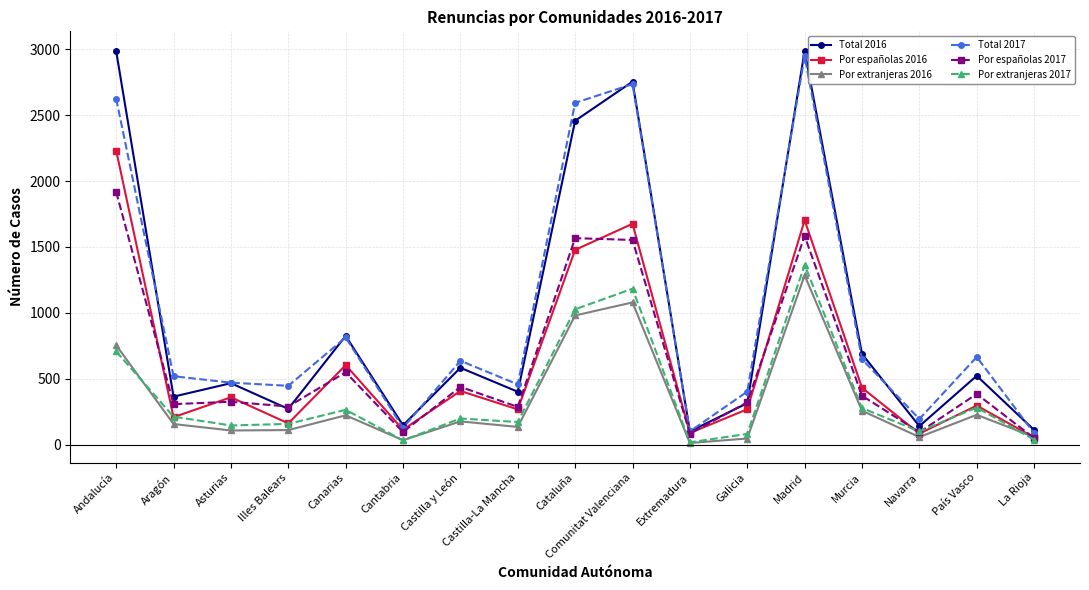

How many lines are shown in the chart?

6